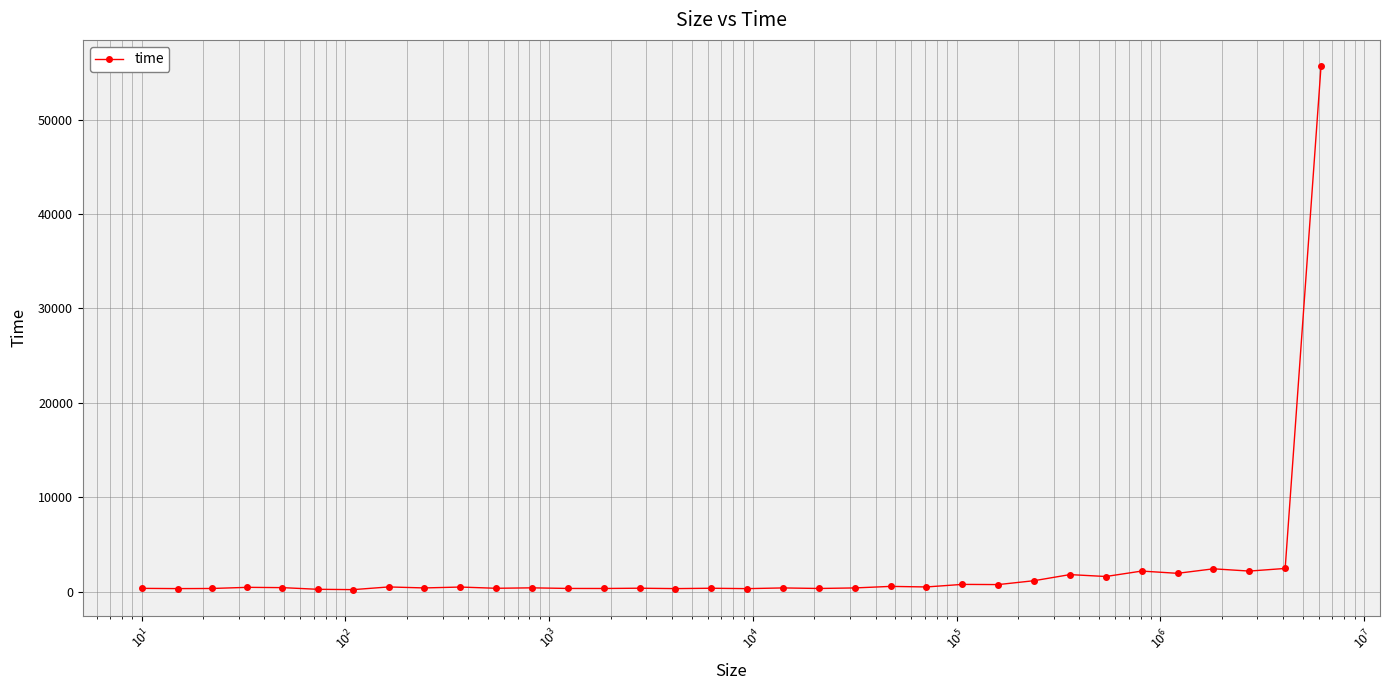

What is the maximum value shown in the chart?

55658